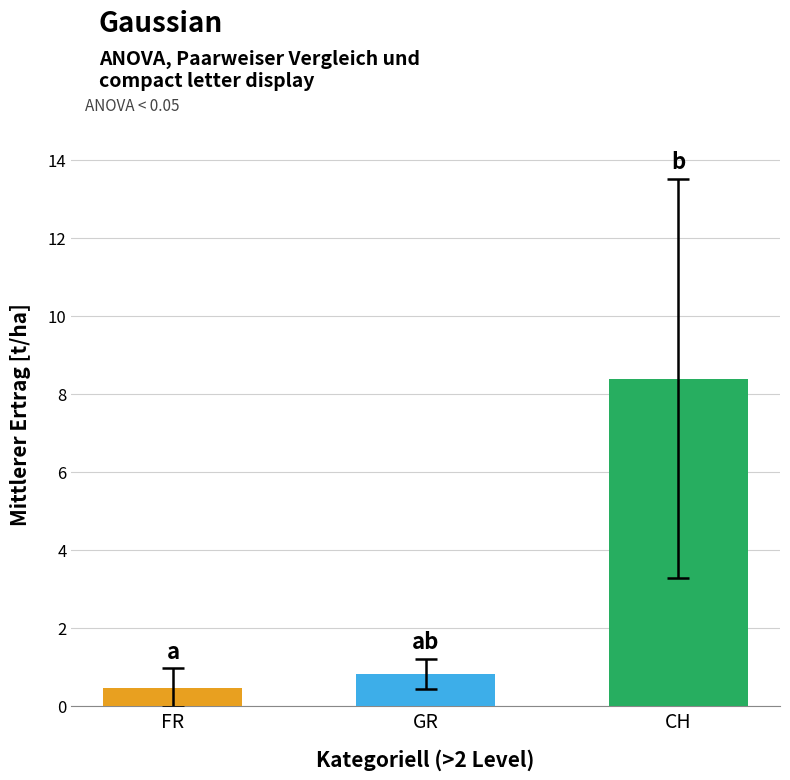

What is the value of the GR bar at the 18th from the left?

1